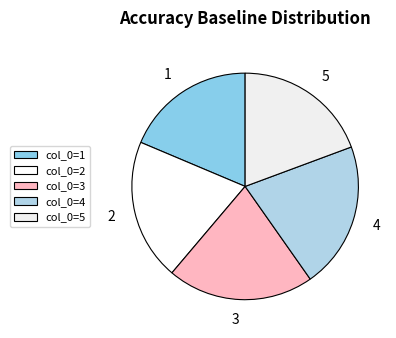

Does any single category account for the majority?

No